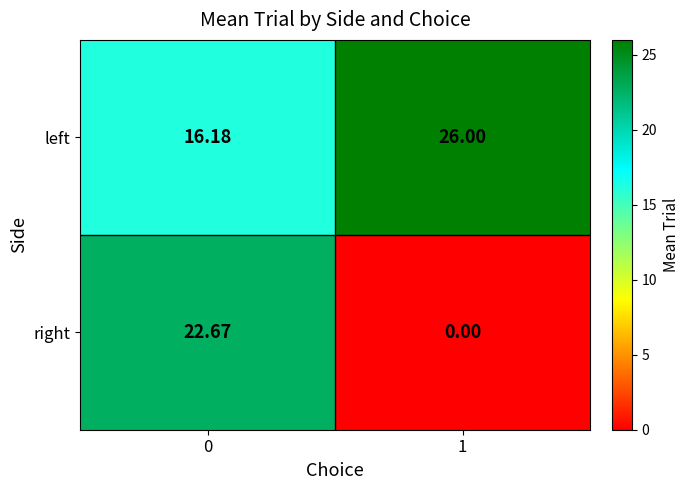

Count the number of data series in this chart.

2